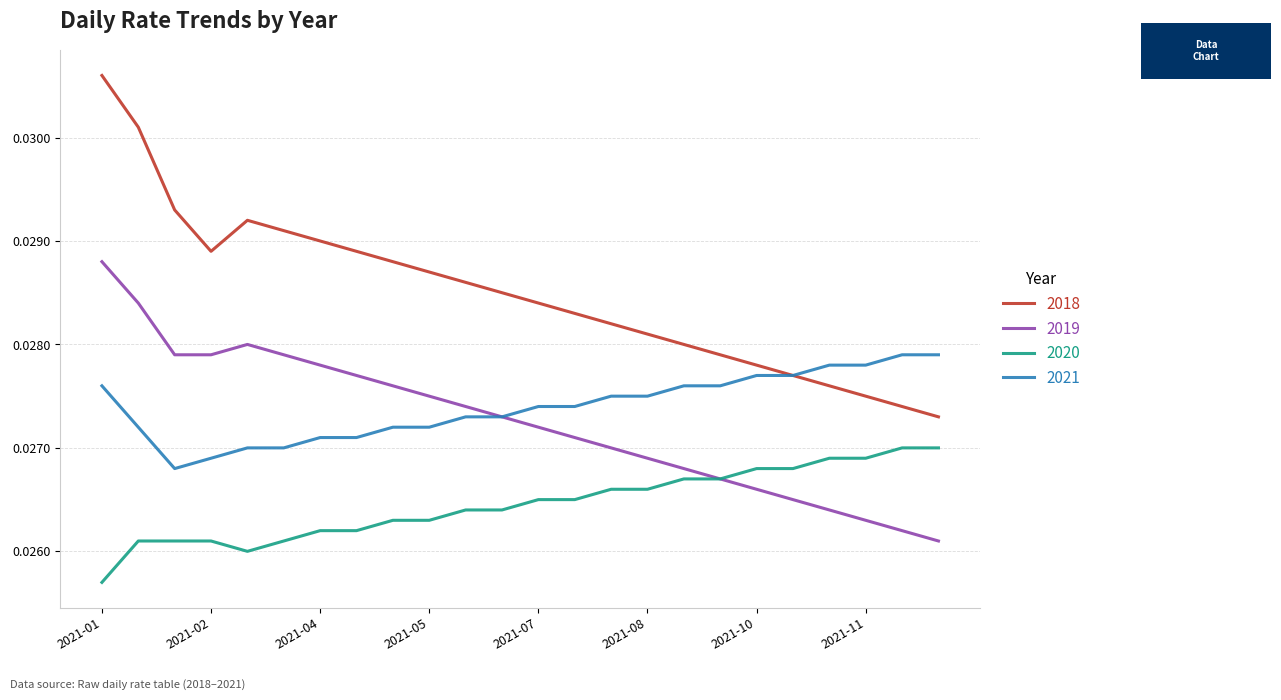

How many 2019 values are between 0 and 1?

24